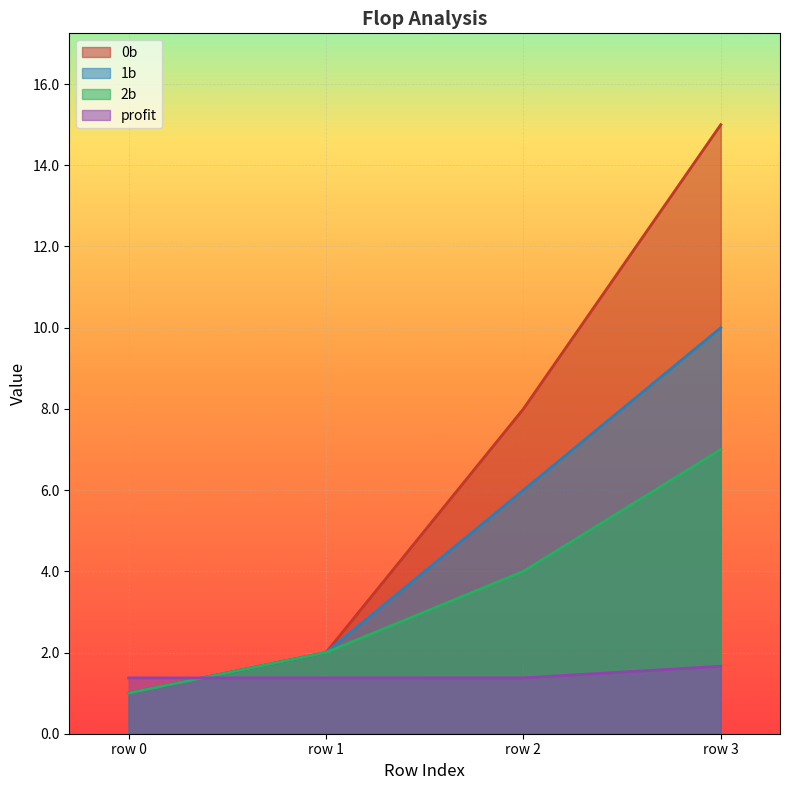

How many lines are shown in the chart?

4